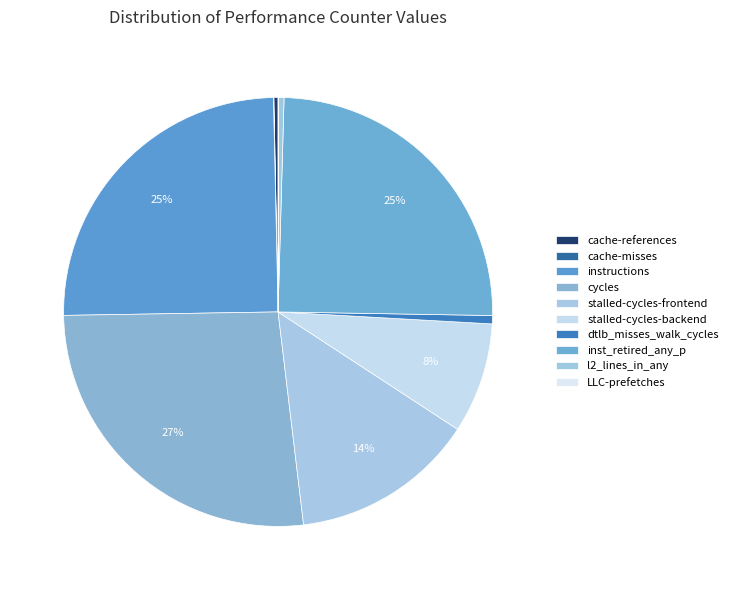

How many segments does this pie chart have?

10